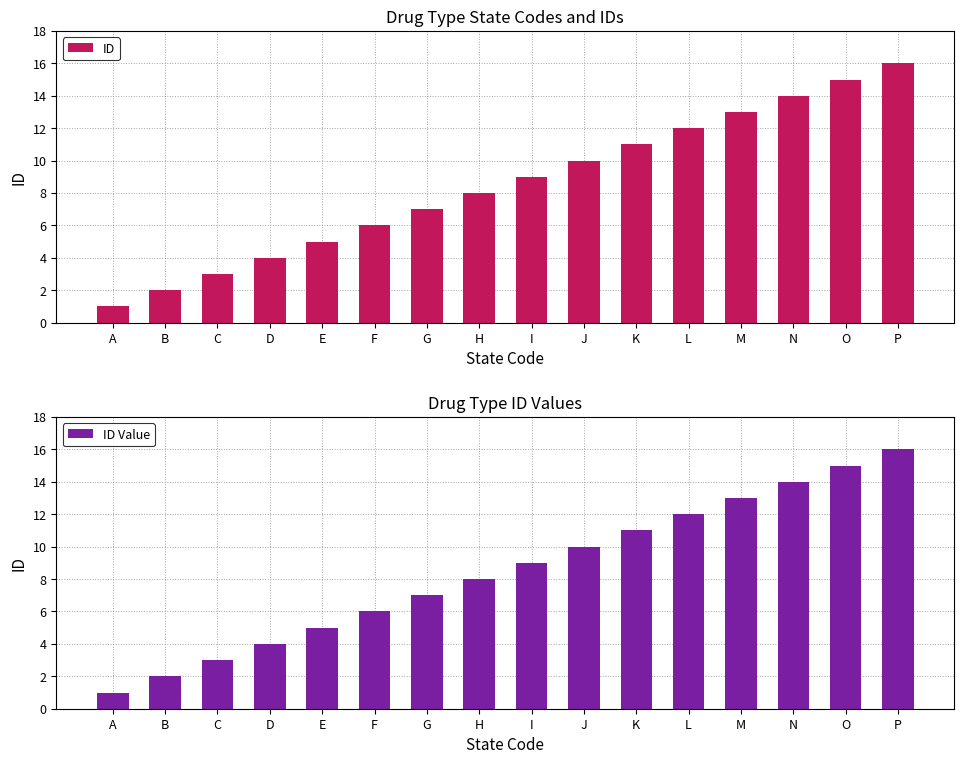

What value does the ID series have at E, to the nearest 5?

5